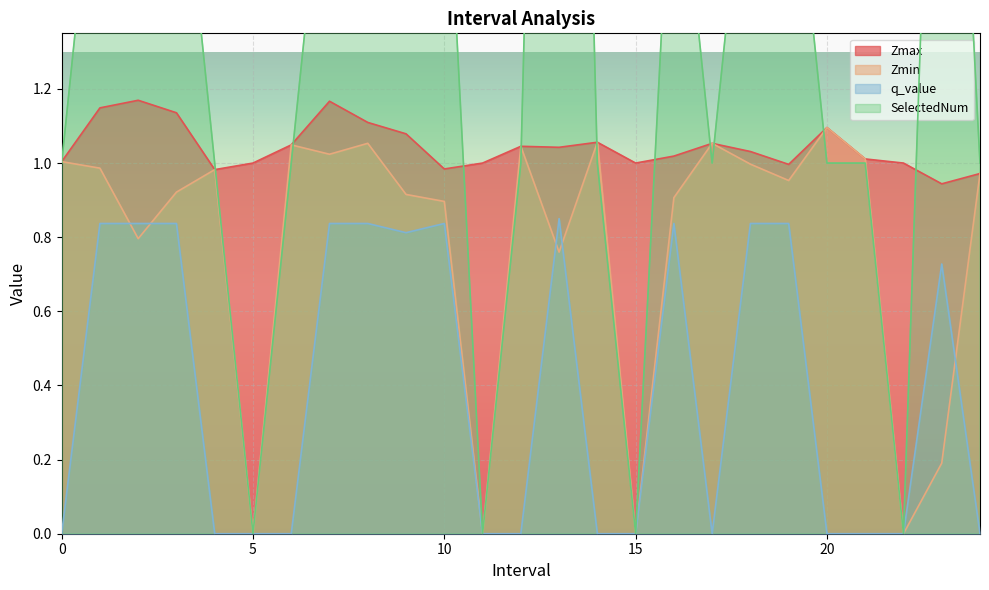

Reading right to left, extract all data points from this chart.

Zmax: 24=1.0	23=0.9	22=1.0	21=1.0	20=1.1	19=1.0	18=1.0	17=1.1	16=1.0	15=1.0	14=1.1	13=1.0	12=1.0	11=1.0	10=1.0	9=1.1	8=1.1	7=1.2	6=1.0	5=1.0	4=1.0	3=1.1	2=1.2	1=1.1	0=1.0
Zmin: 24=1.0	23=0.2	22=0.0	21=1.0	20=1.1	19=1.0	18=1.0	17=1.1	16=0.9	15=0.0	14=1.1	13=0.8	12=1.0	11=0.0	10=0.9	9=0.9	8=1.1	7=1.0	6=1.0	5=0.0	4=1.0	3=0.9	2=0.8	1=1.0	0=1.0
q_value: 24=0.0	23=0.7	22=0.0	21=0.0	20=0.0	19=0.8	18=0.8	17=0.0	16=0.8	15=0.0	14=0.0	13=0.9	12=0.0	11=0.0	10=0.8	9=0.8	8=0.8	7=0.8	6=0.0	5=0.0	4=0.0	3=0.8	2=0.8	1=0.8	0=0.0
SelectedNum: 24=1.0	23=3.0	22=0.0	21=1.0	20=1.0	19=2.0	18=2.0	17=1.0	16=2.0	15=0.0	14=1.0	13=5.0	12=1.0	11=0.0	10=2.0	9=3.0	8=2.0	7=2.0	6=1.0	5=0.0	4=1.0	3=2.0	2=2.0	1=2.0	0=1.0